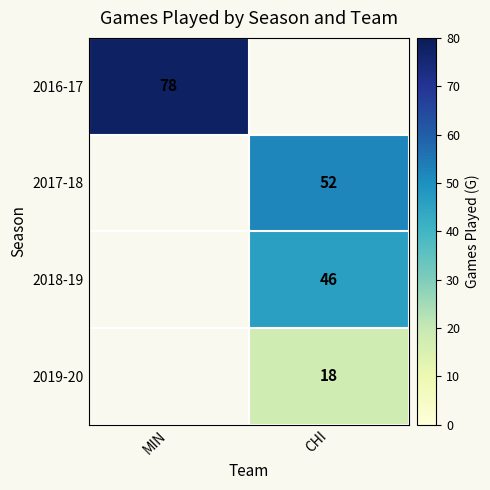

Is it true that 2016-17 equals 48 at MIN?

False